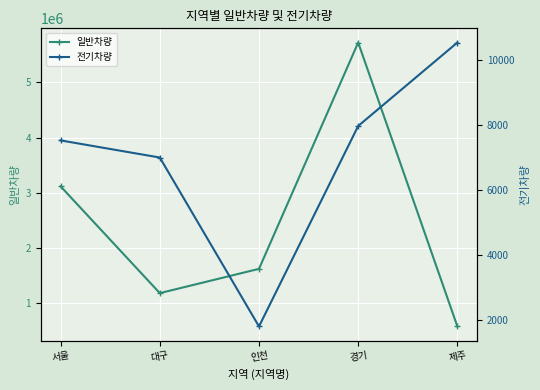

Which series has the largest total across all categories?

일반차량